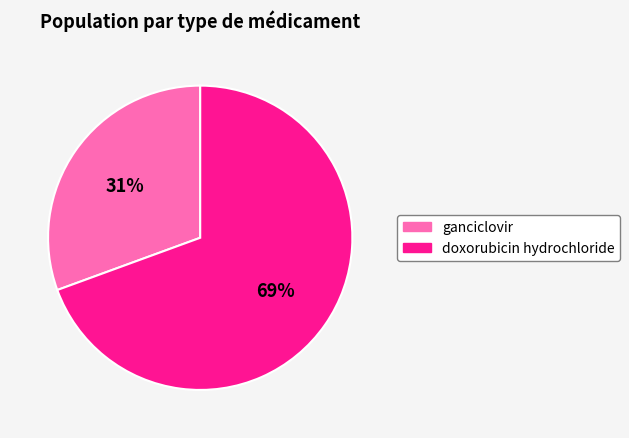

How many slices are in this pie chart?

2